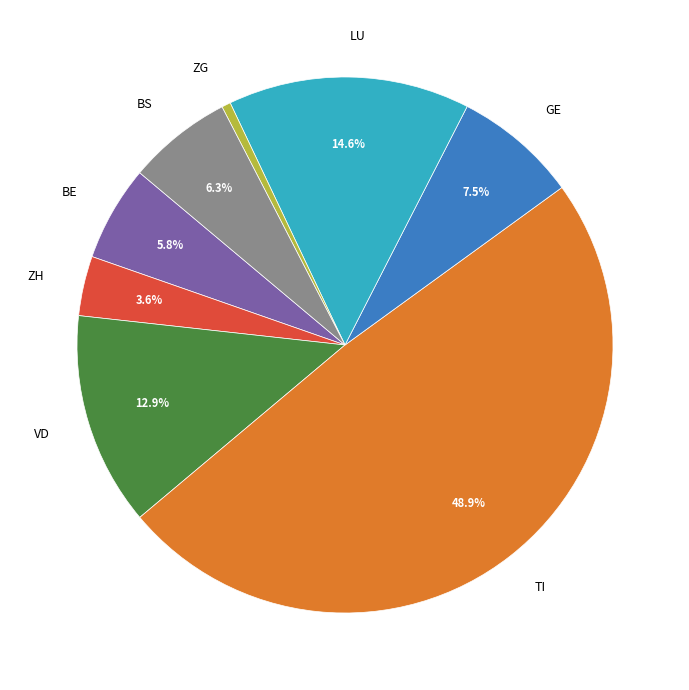

Does any single category account for the majority?

No